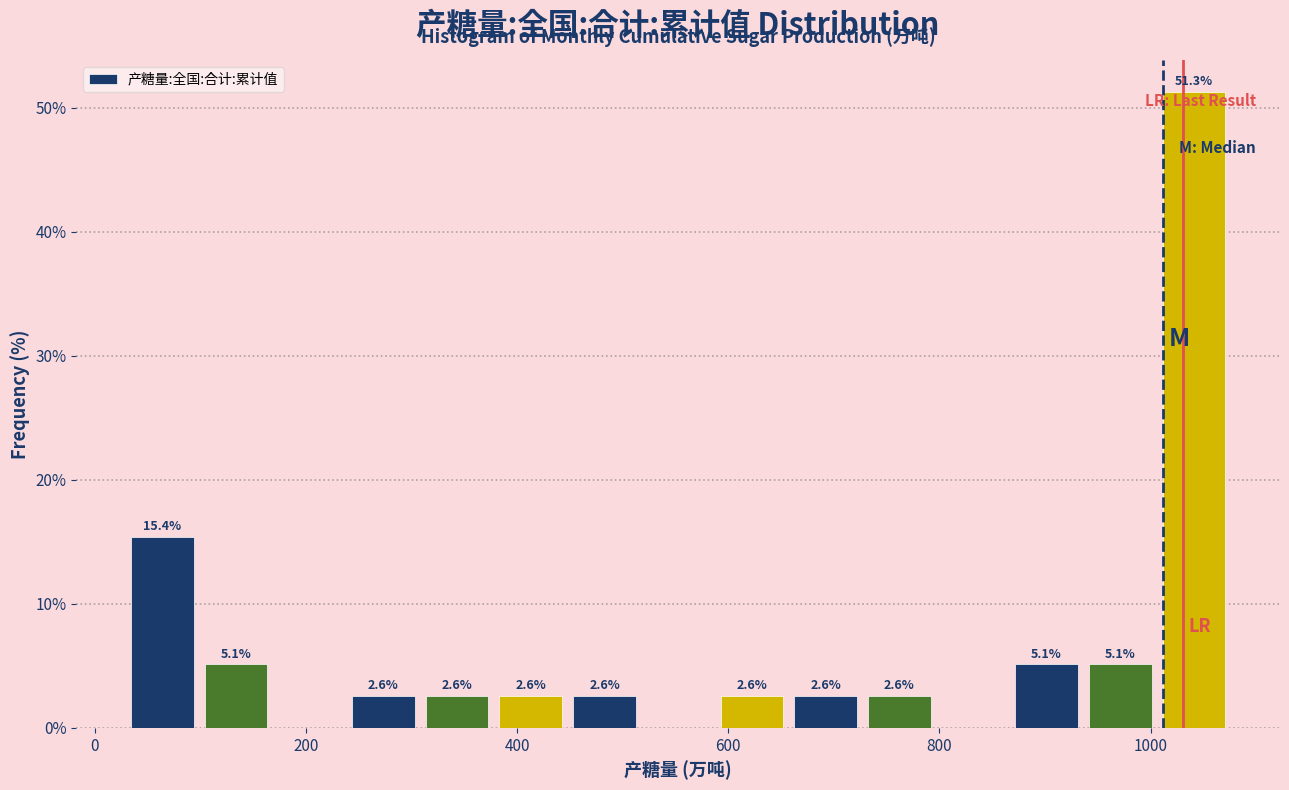

Read against the x-axis, roughly where is the centre of the tallest bar?

1040